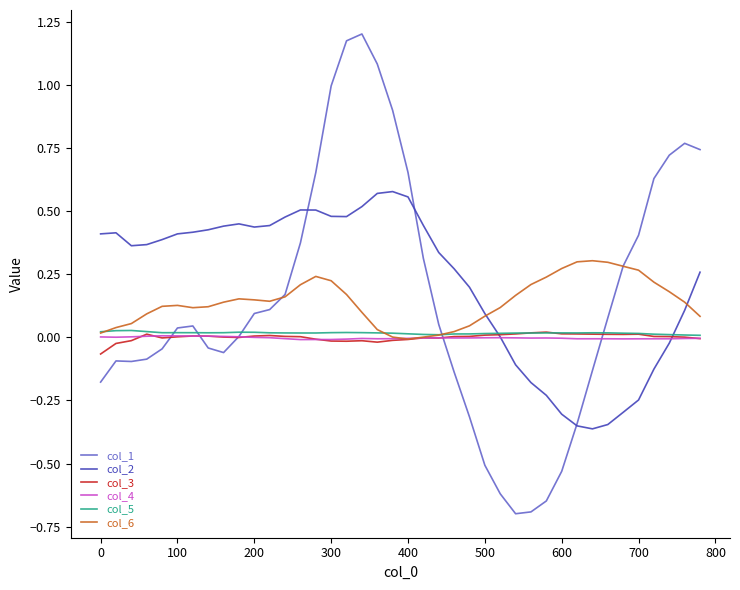

Which series has the largest range (max minus min)?

col_1